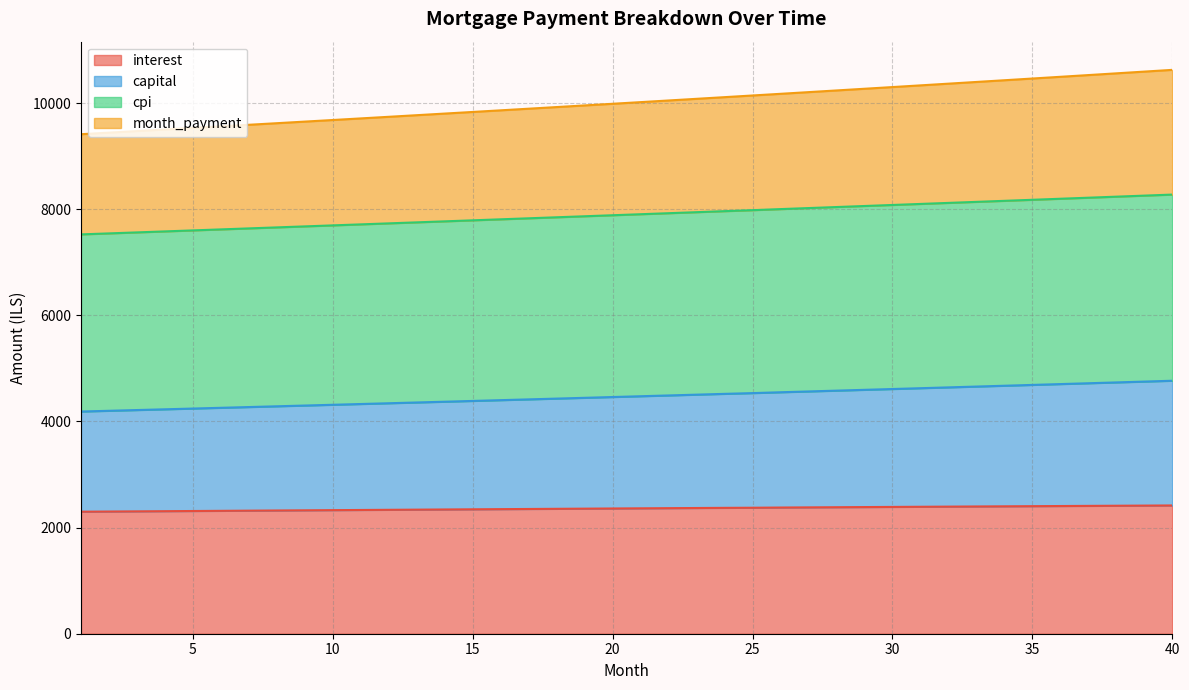

True or false: month_payment and interest cross at least once.

False